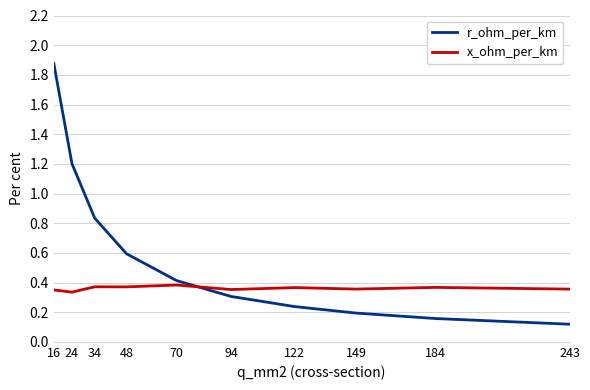

True or false: r_ohm_per_km has more than 2 points higher than both neighbors.

False